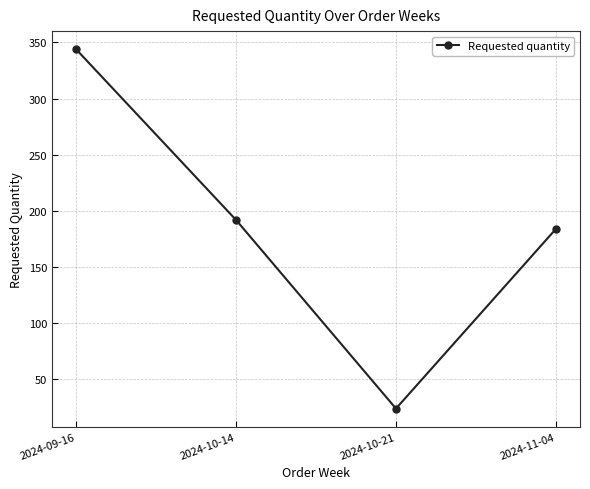

What is the maximum value shown in the chart?

344